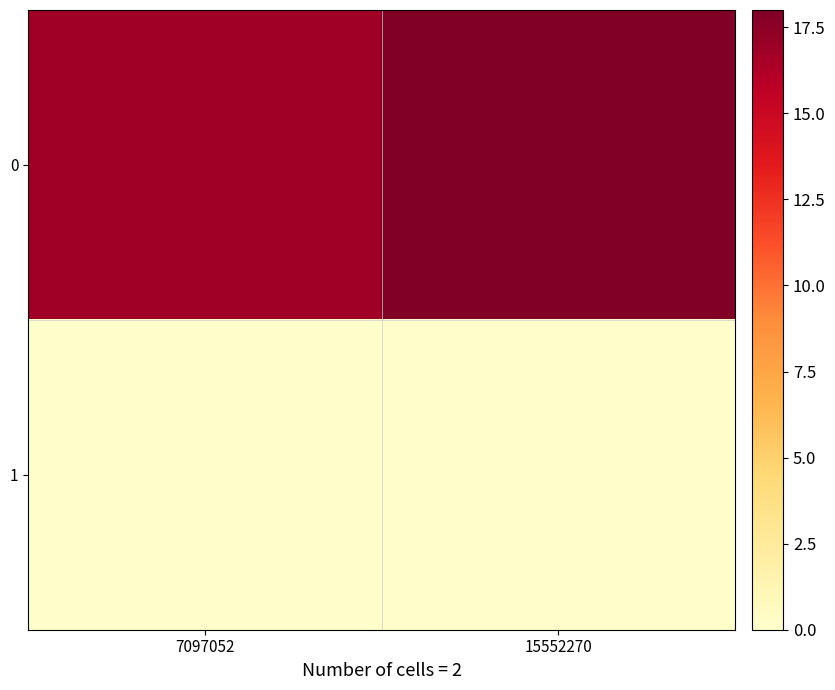

Rank the series at 7097052 from highest to lowest value.

0, 1